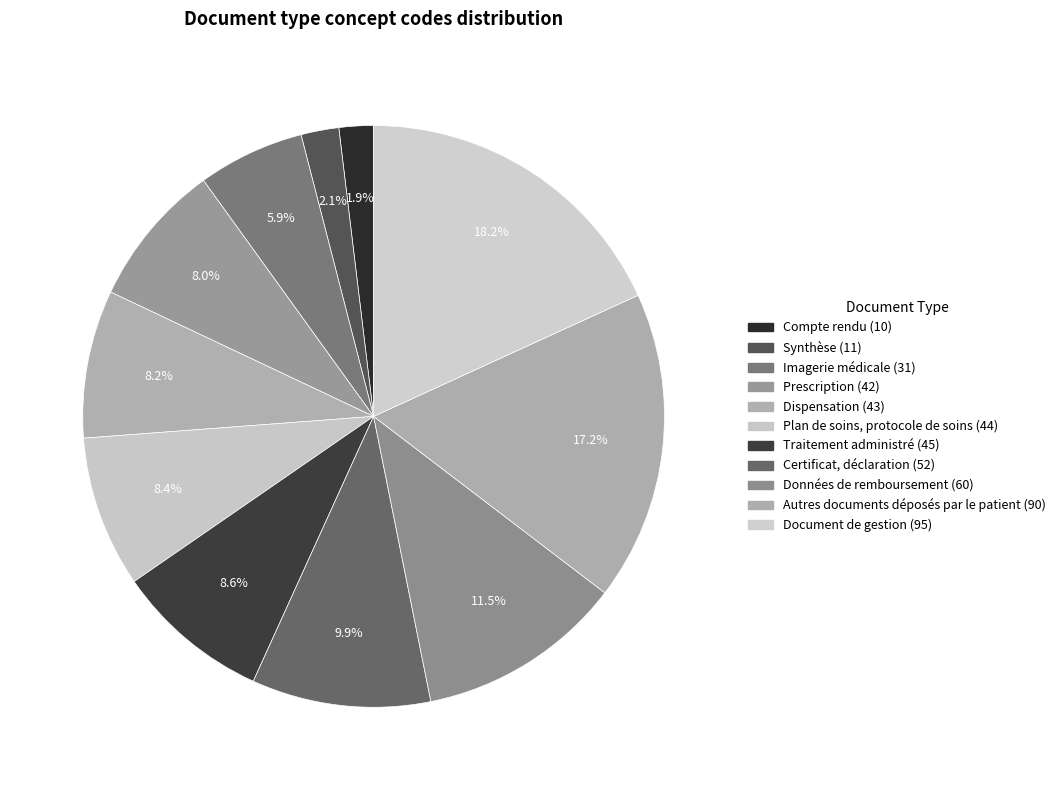

To the nearest percent, what is the average slice percentage?

9%